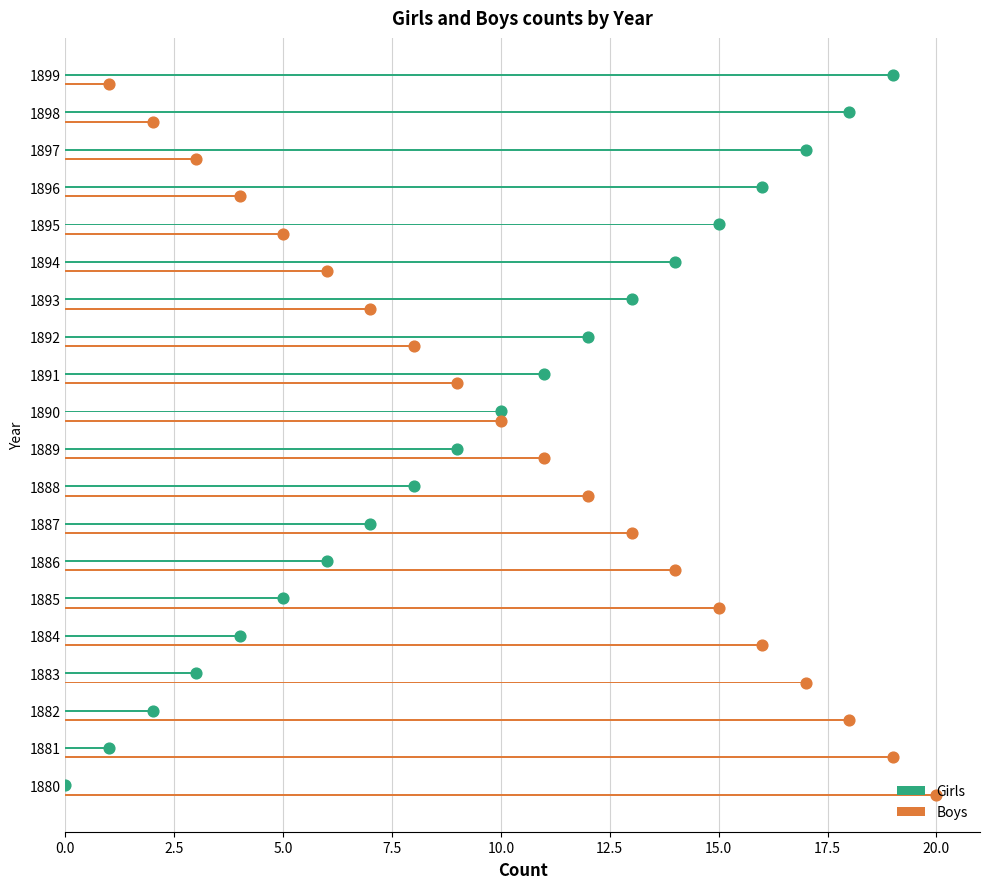

Which series has the largest Y range (max minus min)?

Girls